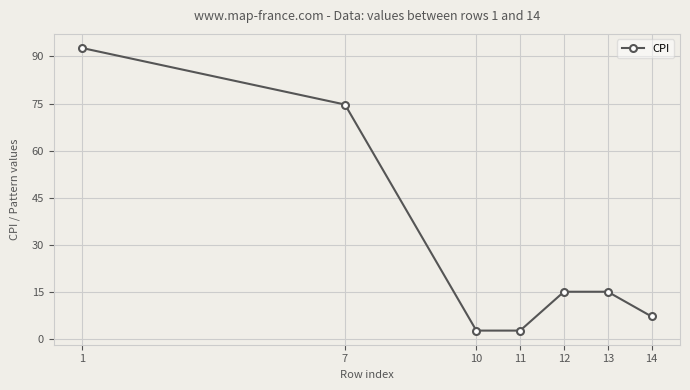

How many values are below 15?

3